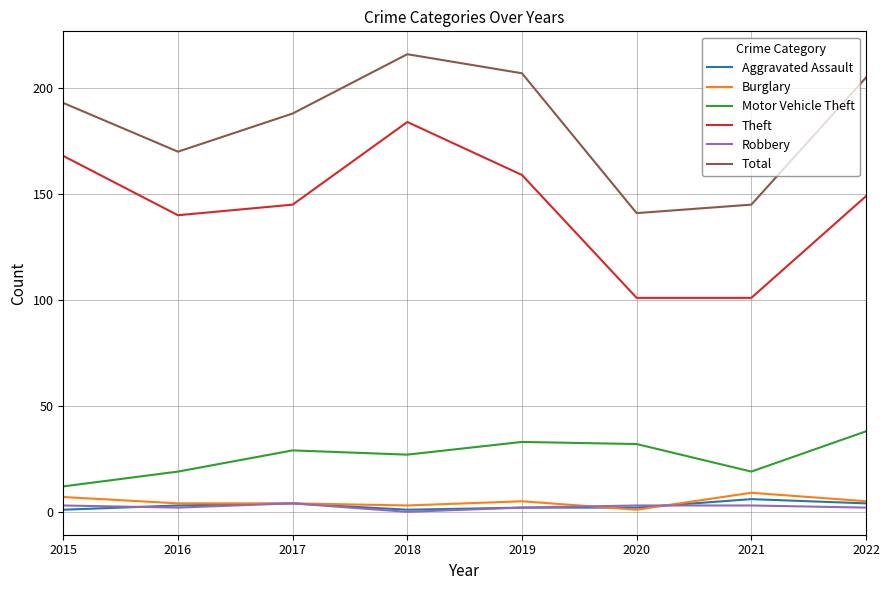

Which series has the widest spread of values?

Theft